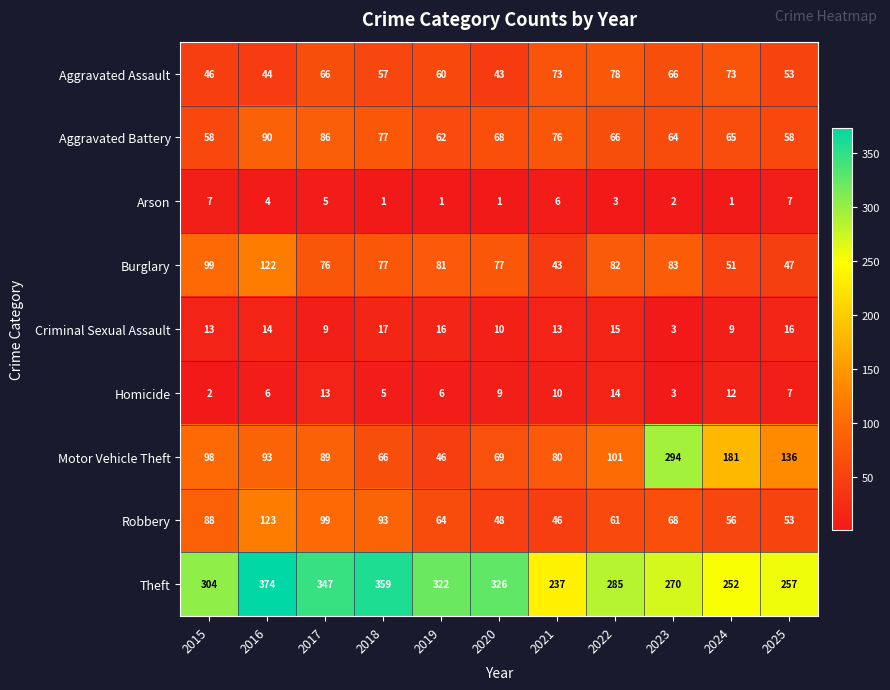

What is the average value of the Arson series?

3